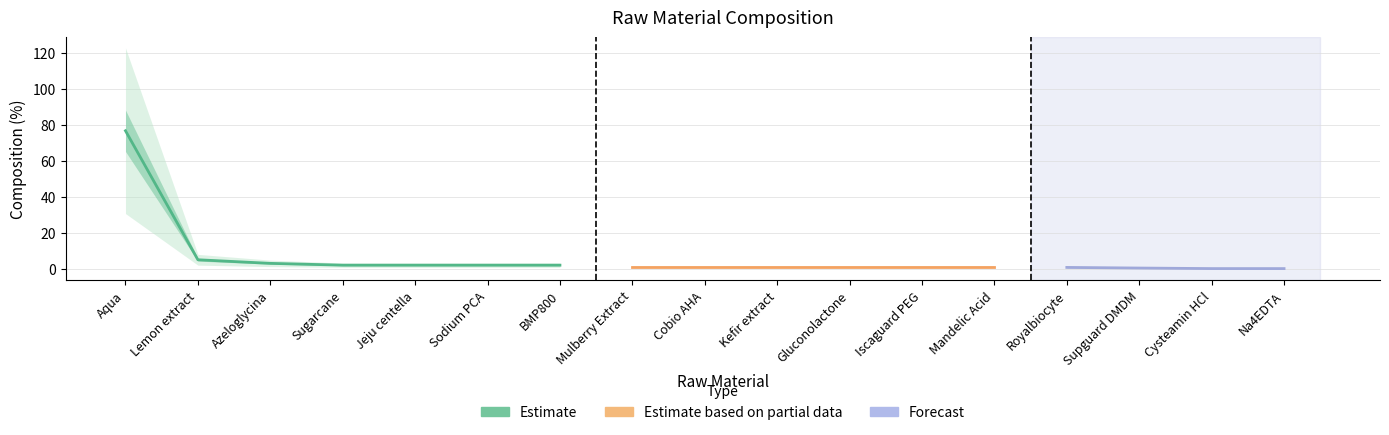

What is the change in value from Supguard DMDM to Cysteamin HCl?

-0.3